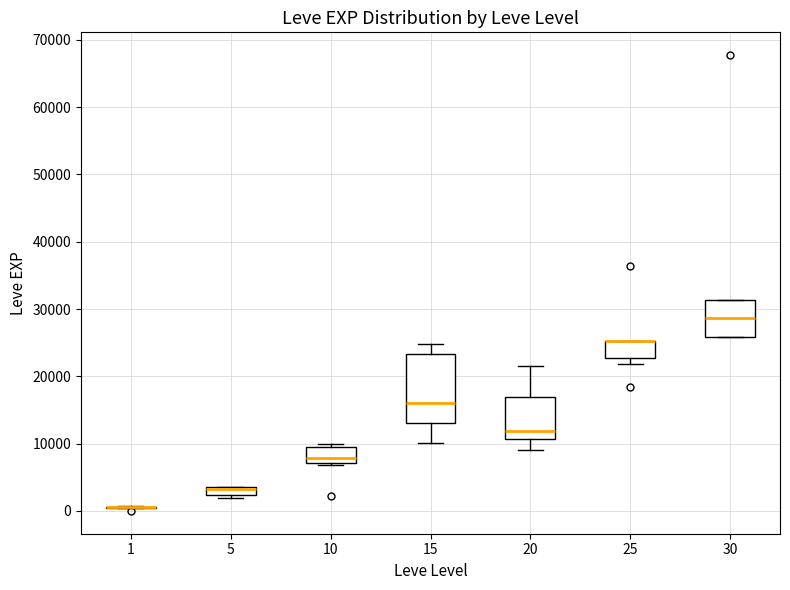

Which box is the tallest, from its lower edge to its upper edge?

15